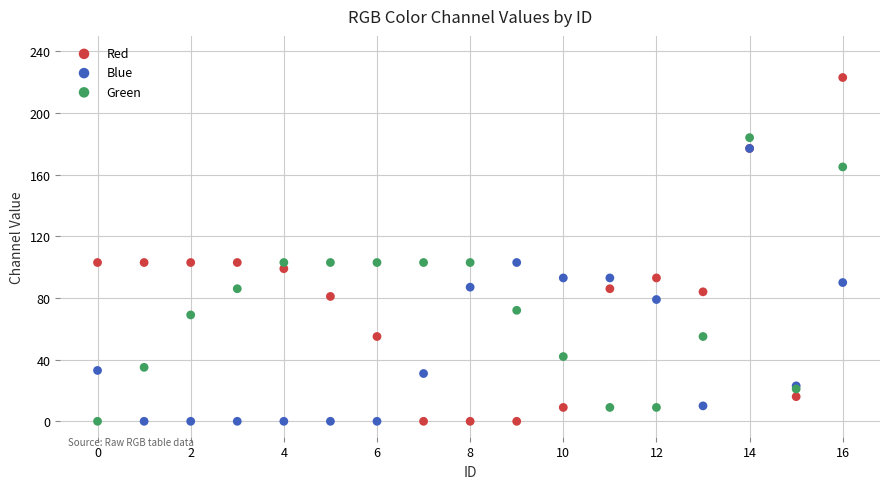

What are all the series names shown in the legend?

Red, Blue, Green